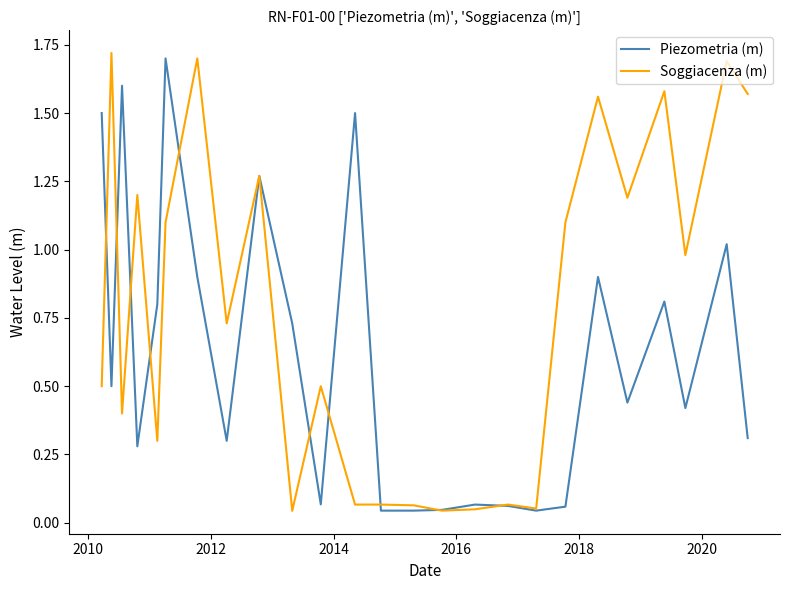

Which series has the largest total across all categories?

Soggiacenza (m)